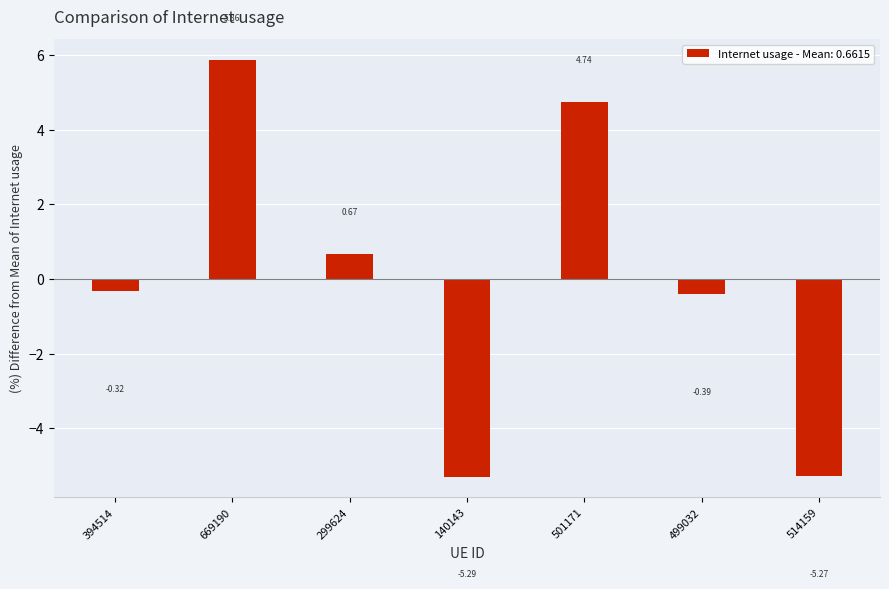

What position from the left is 140143?

4